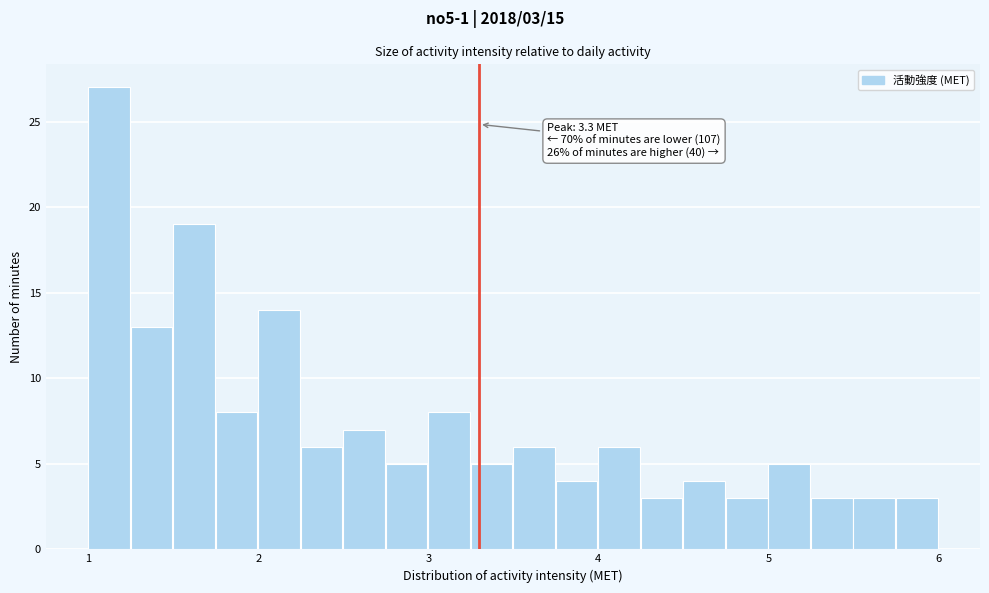

Read against the x-axis, roughly where is the centre of the tallest bar?

1.1